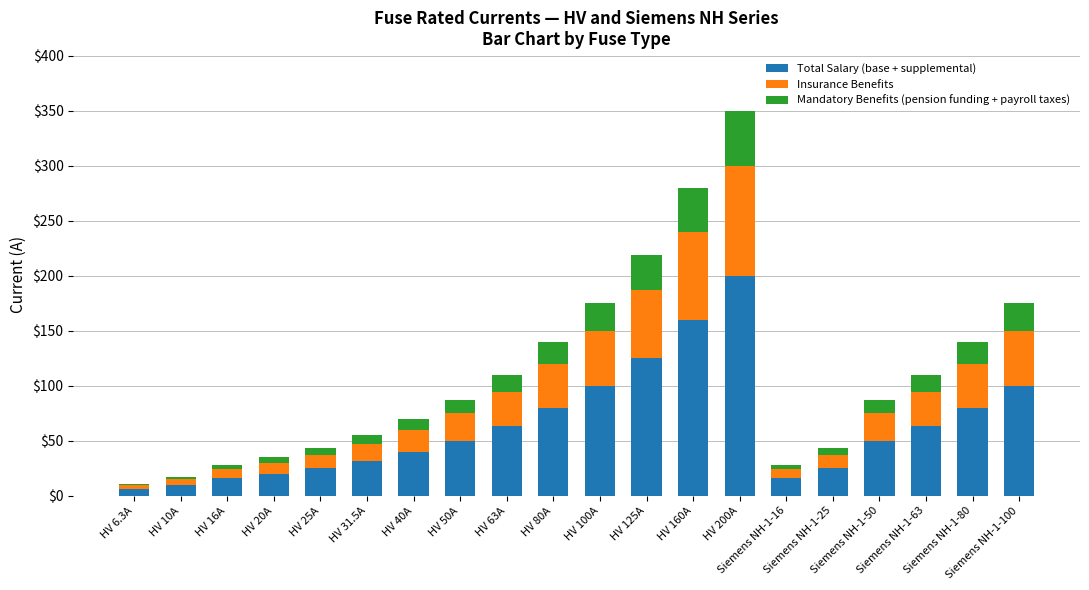

What is the maximum value for Total Salary (base + supplemental)?

200.0